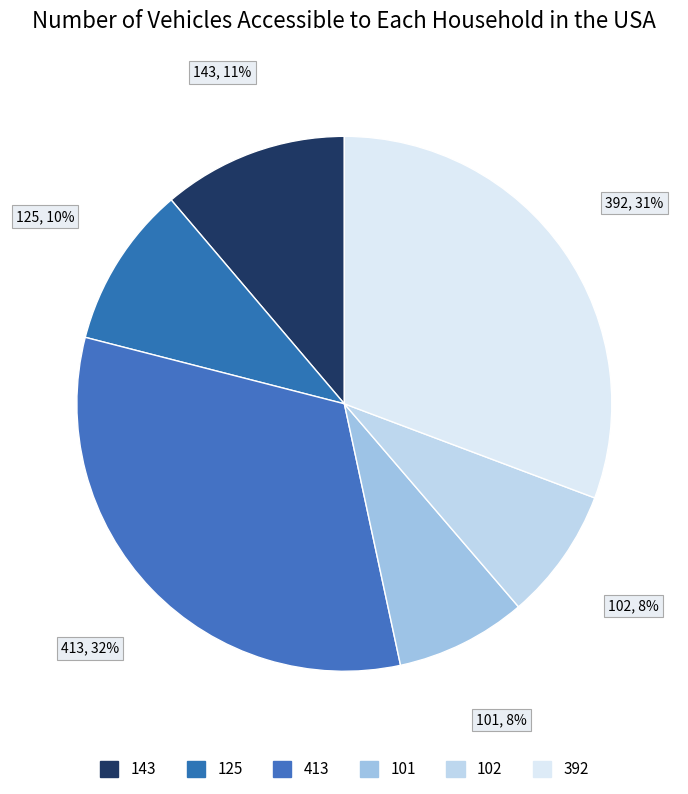

To the nearest percent, what is the average slice percentage?

17%